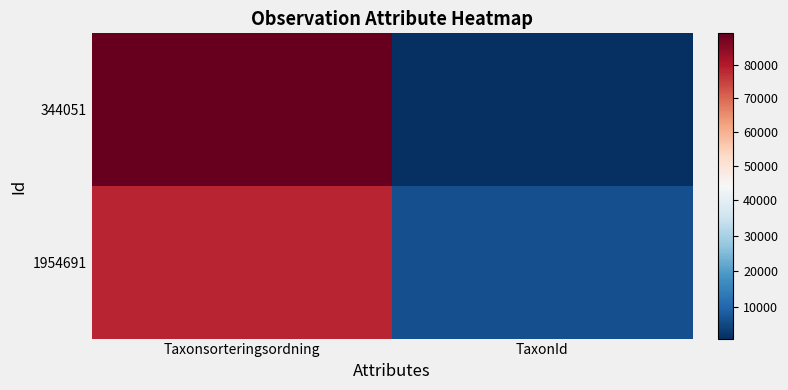

What is the difference between the highest and lowest values at TaxonId?

5256